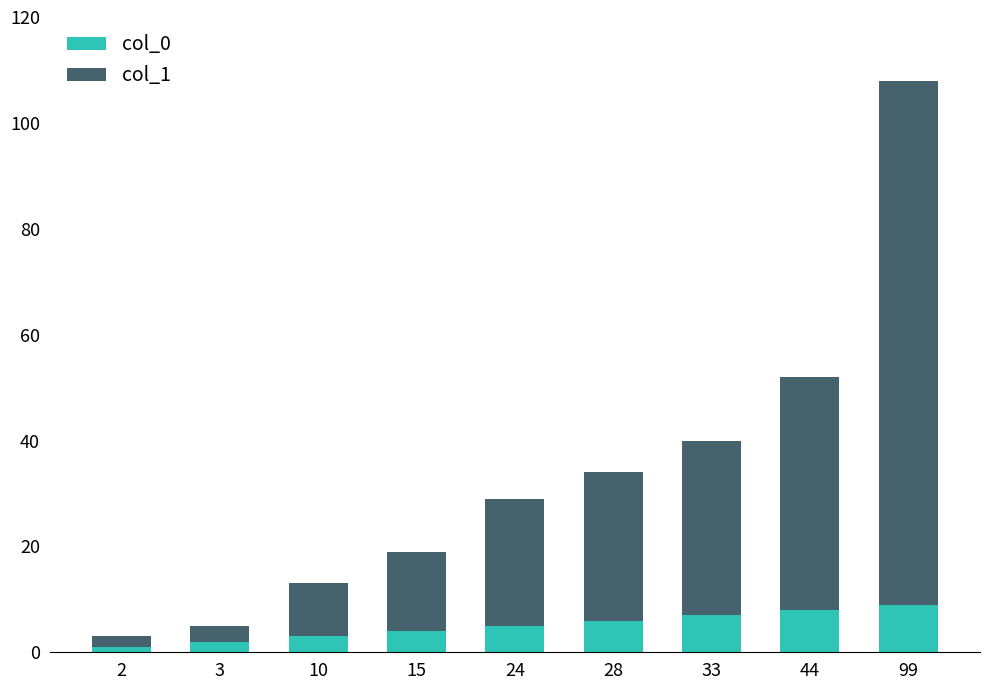

The col_0 series shows 8 at 44. True or false?

True